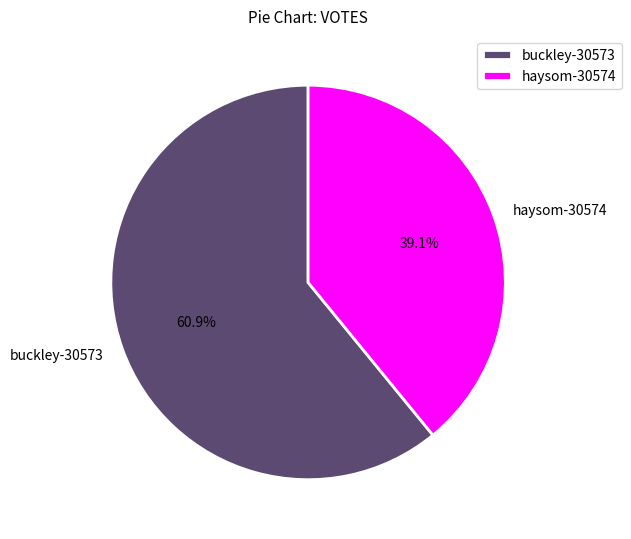

What portion of the pie excludes buckley-30573?

39.1%